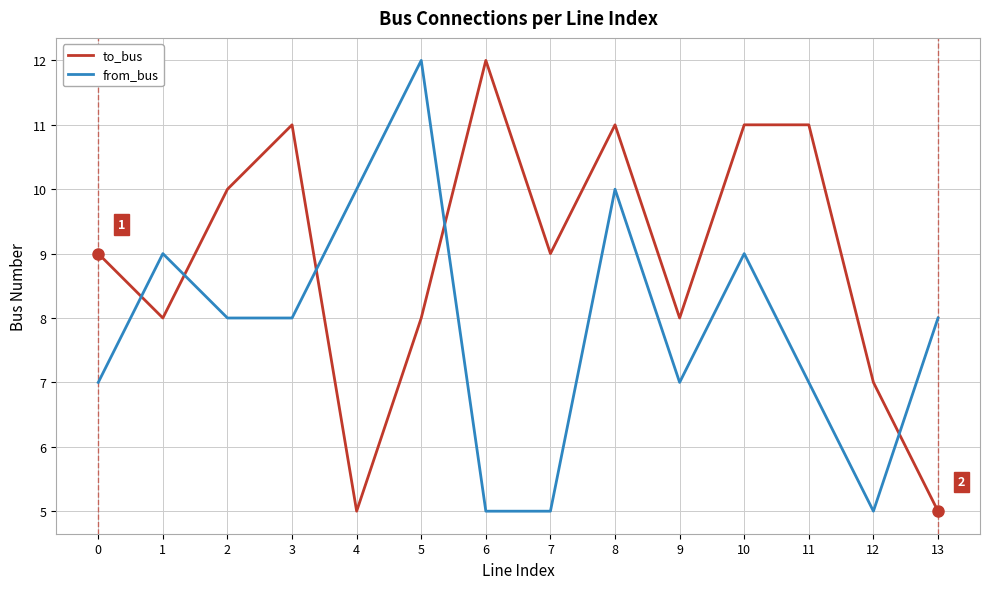

What is the difference between the highest and lowest values at 9?

1